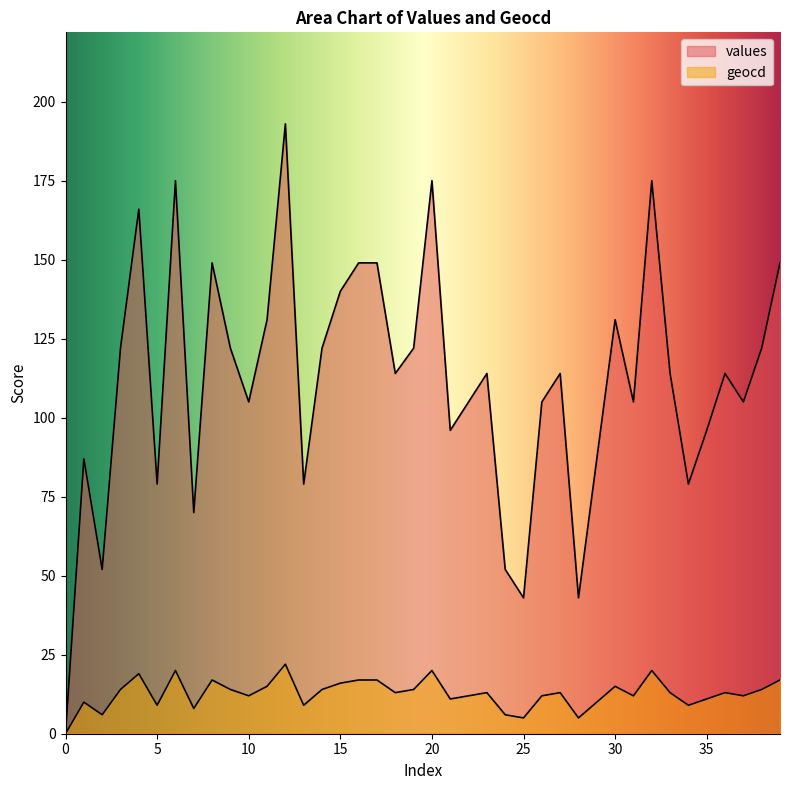

At which label does values first exceed 114?

3